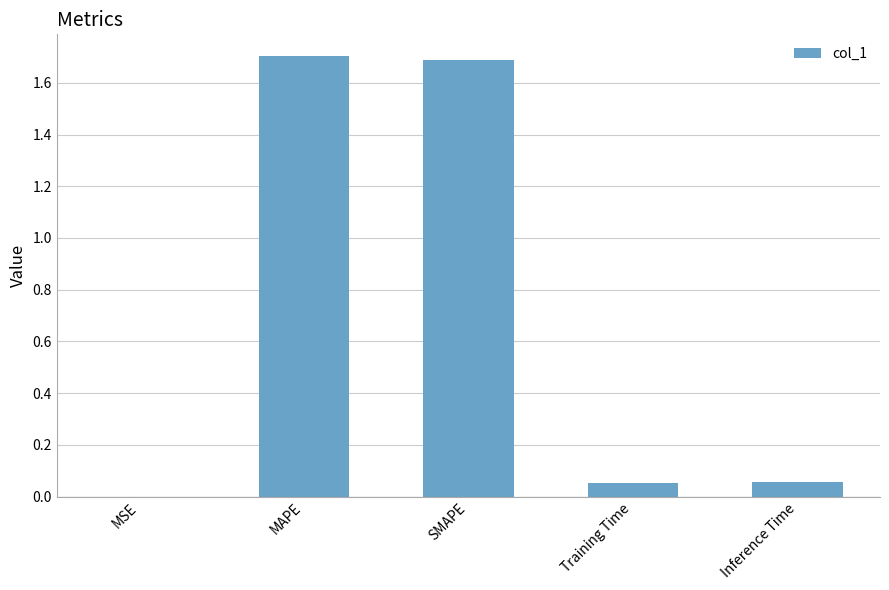

What is the maximum value shown in the chart?

1.7